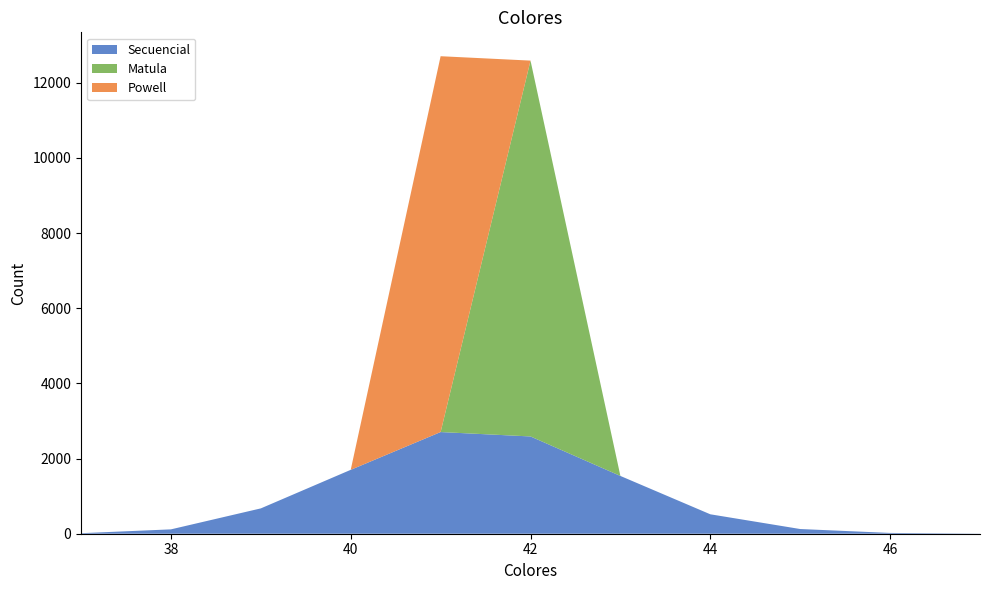

Reading left to right, list all the values displayed in this chart.

Secuencial: 37=14	38=116	39=674	40=1700	41=2705	42=2588	43=1537	44=517	45=125	46=21	47=3
Matula: 37=0	38=0	39=0	40=0	41=0	42=10000	43=0	44=0	45=0	46=0	47=0
Powell: 37=0	38=0	39=0	40=0	41=10000	42=0	43=0	44=0	45=0	46=0	47=0